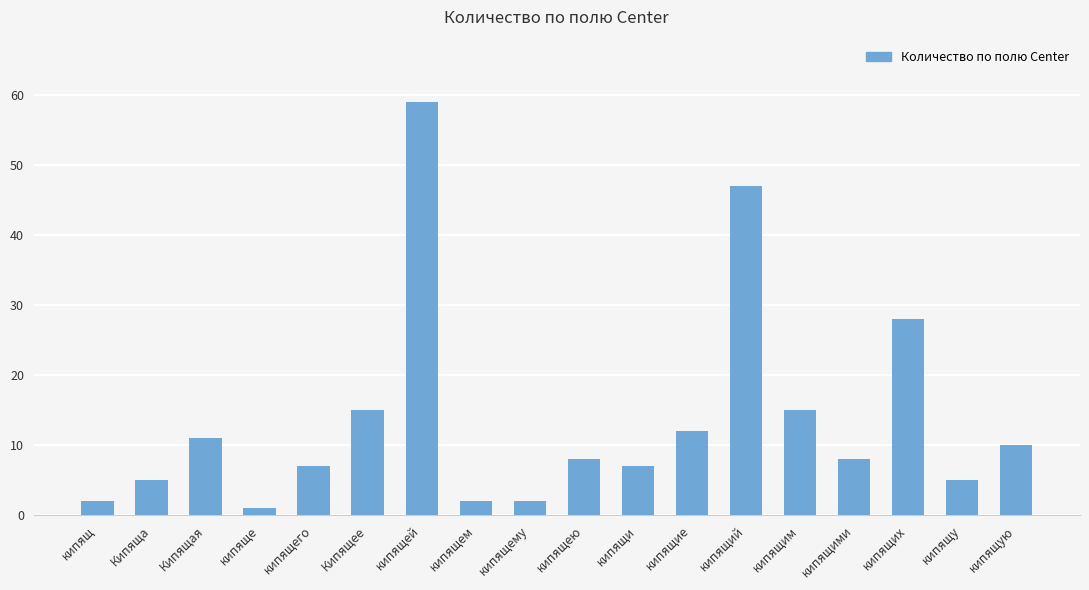

What is the minimum value shown in the chart?

1